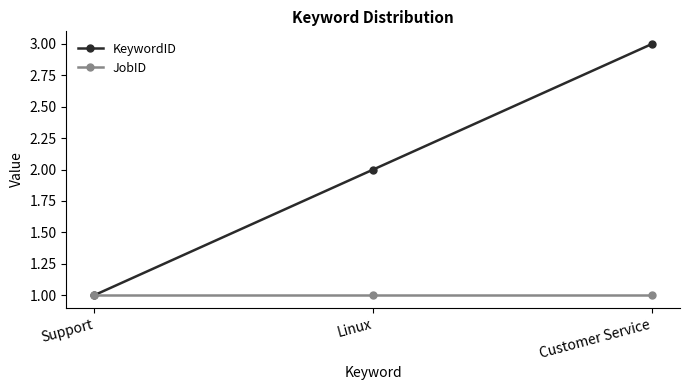

How many lines are shown in the chart?

2